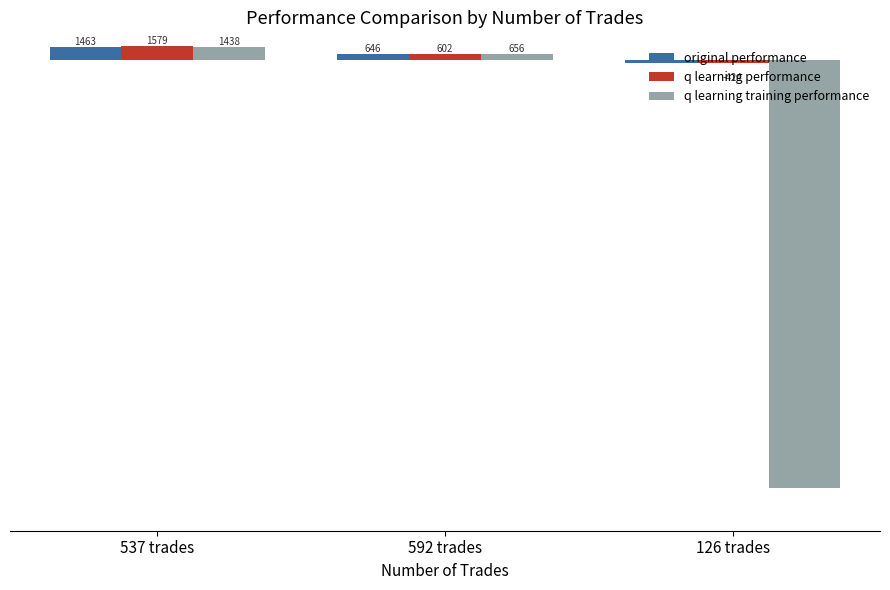

At which label does q learning training performance reach its peak?

537 trades